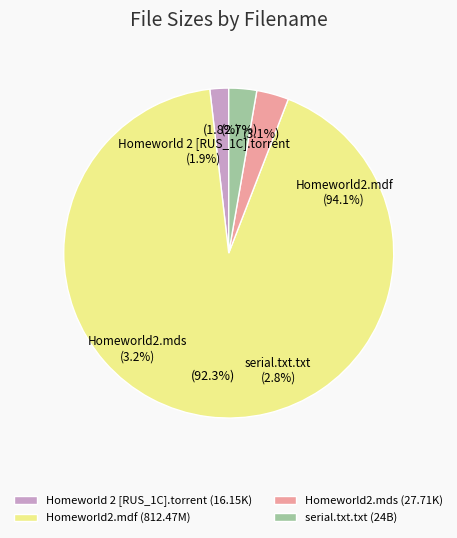

The /Homeworld2.mdf slice represents 99% of the pie. True or false?

False